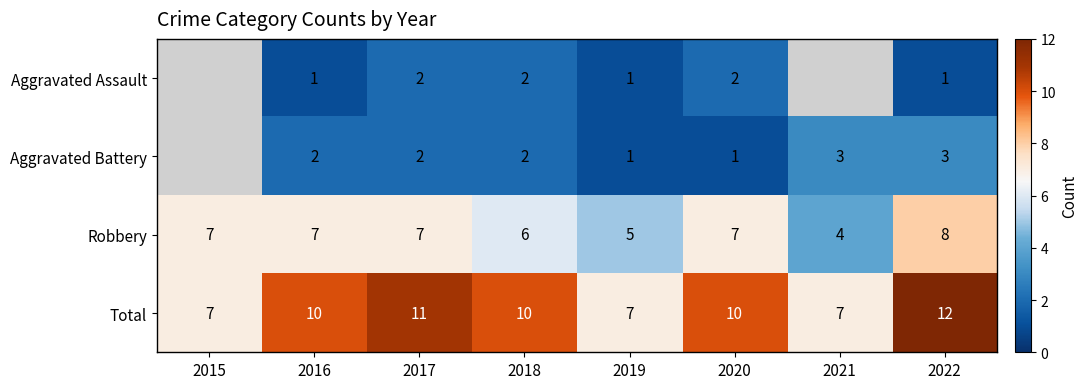

The value of Robbery at 2016 is 7. True or false?

True